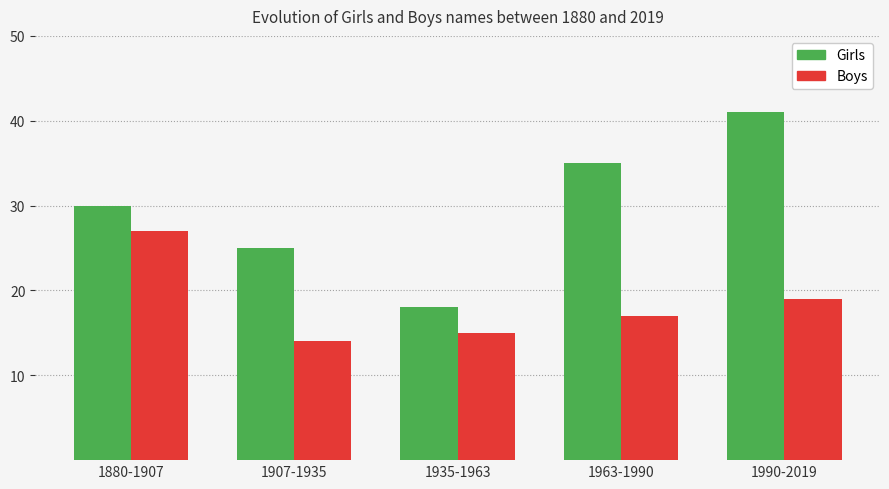

What is the label of the 2nd bar from the right?

1963-1990